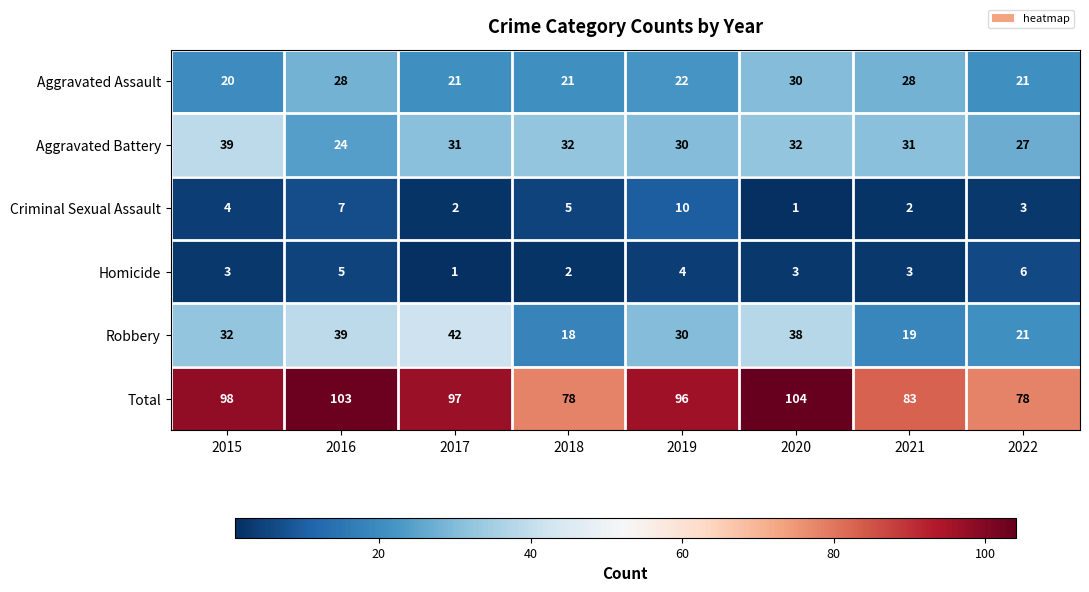

True or false: Homicide has a value of 3 at 2020.

True